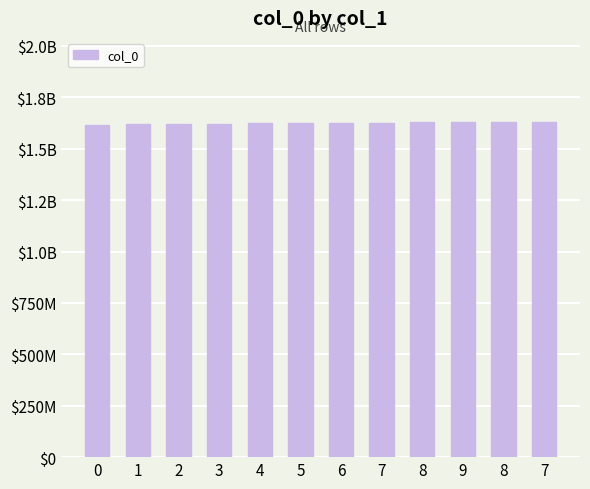

What is the difference between the second highest and second lowest values?

8035701